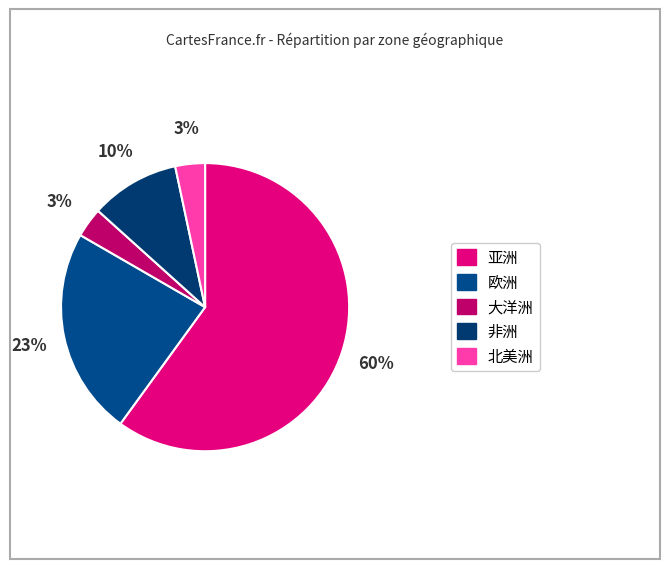

To the nearest percent, what is the difference between the largest and smallest slice percentages?

57%